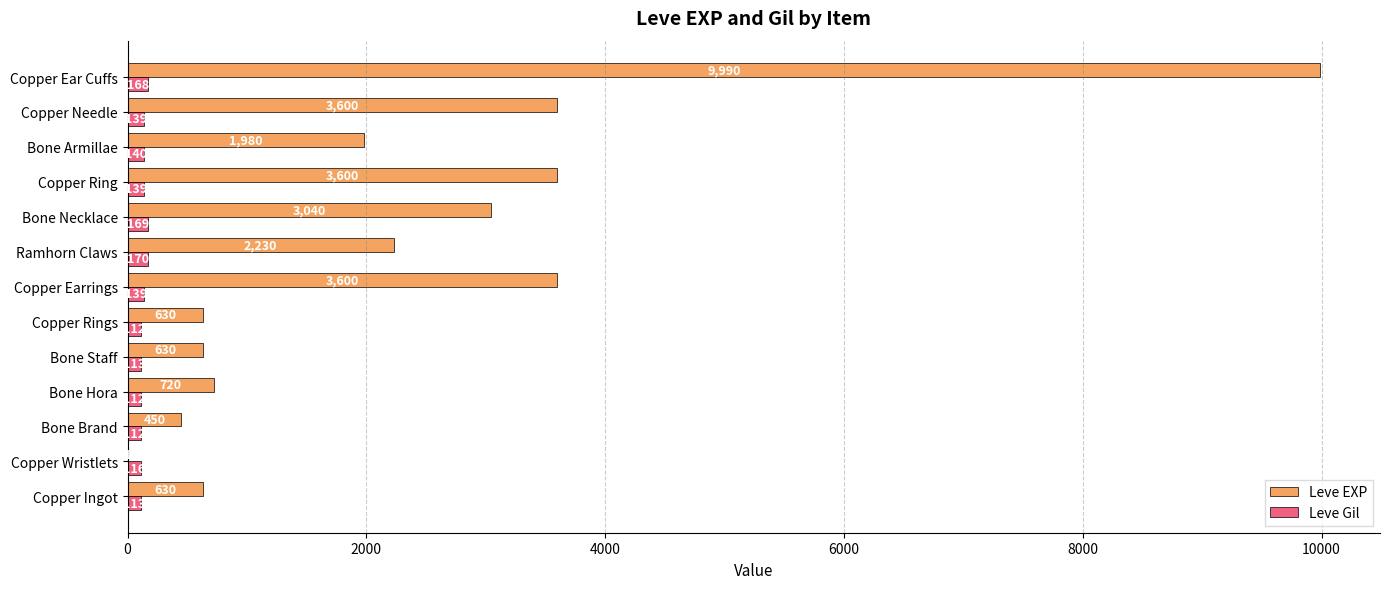

Which series changed the most between Bone Necklace and Copper Needle?

Leve EXP